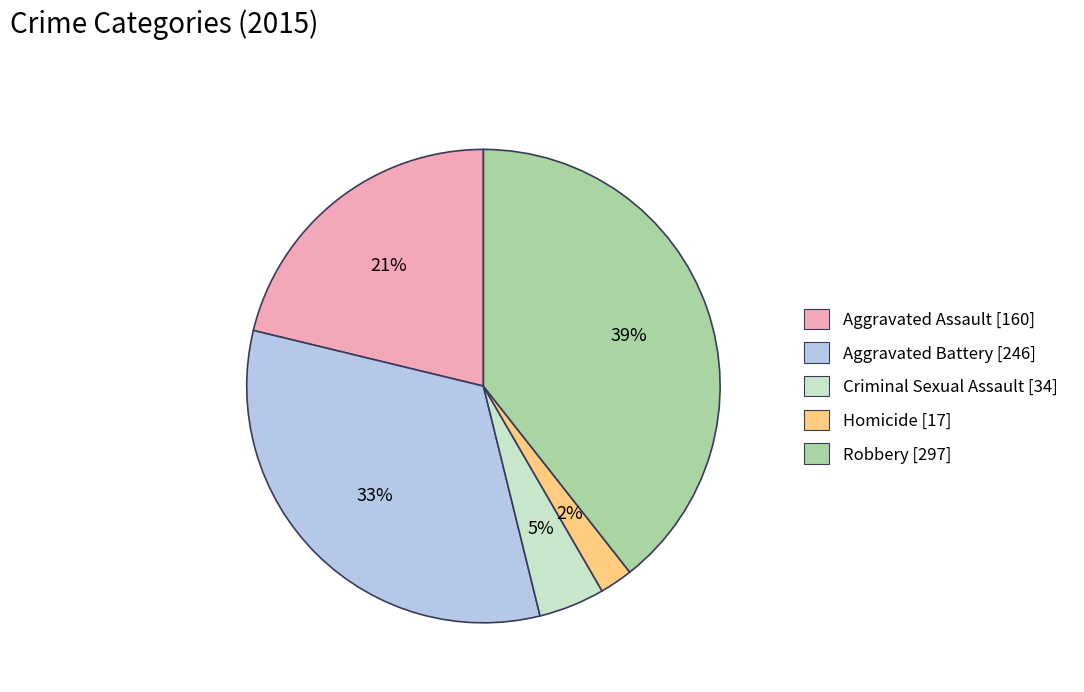

To the nearest percent, what portion does Criminal Sexual Assault represent?

5%